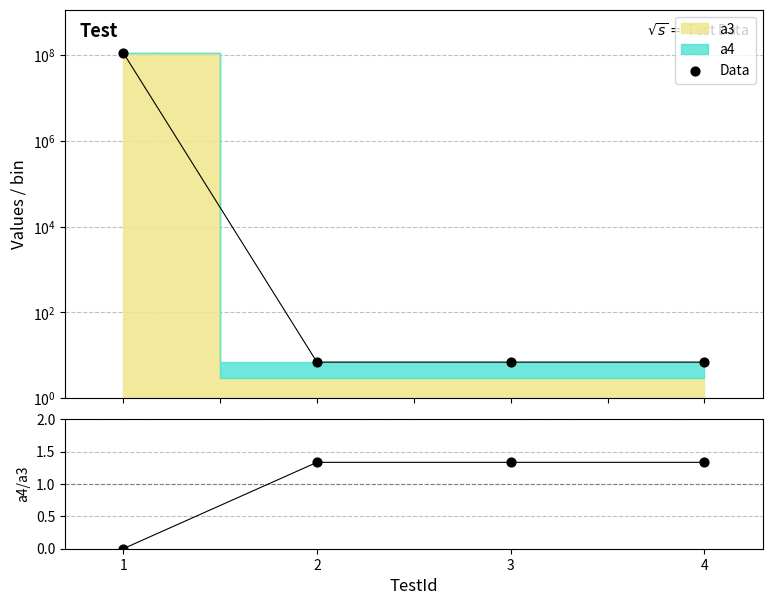

Which series has the widest spread of Y values?

Data